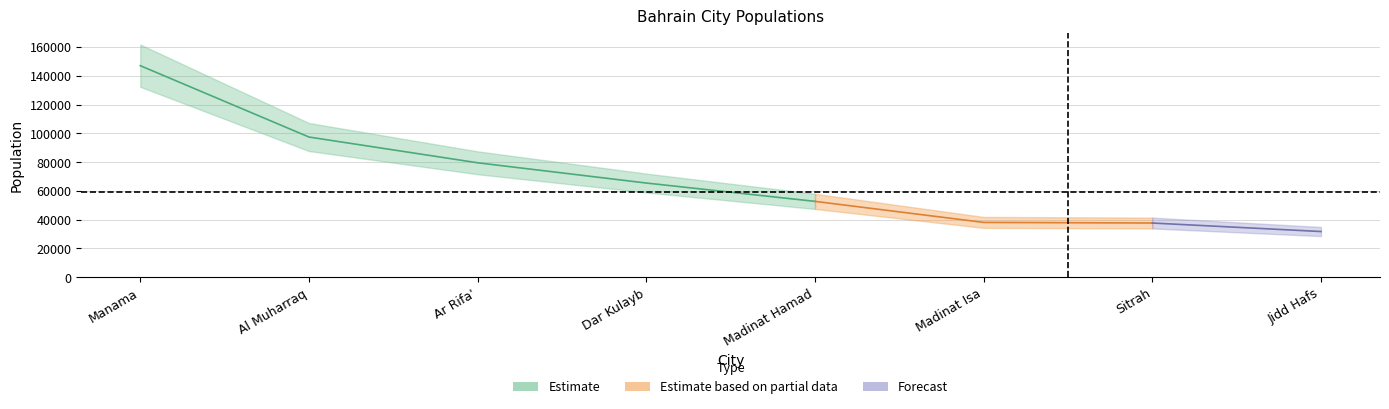

What is the label of the 2nd point from the left?

Al Muharraq